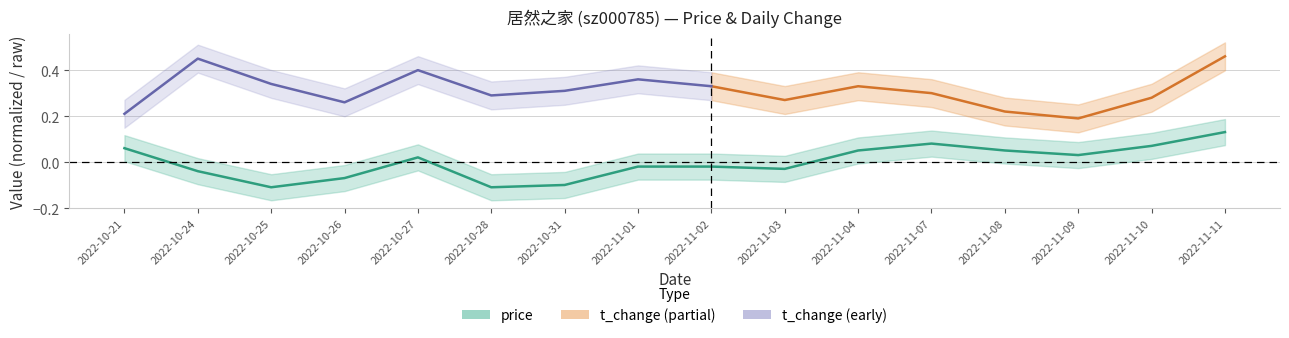

At which label is the value closest to 0?

2022-11-01